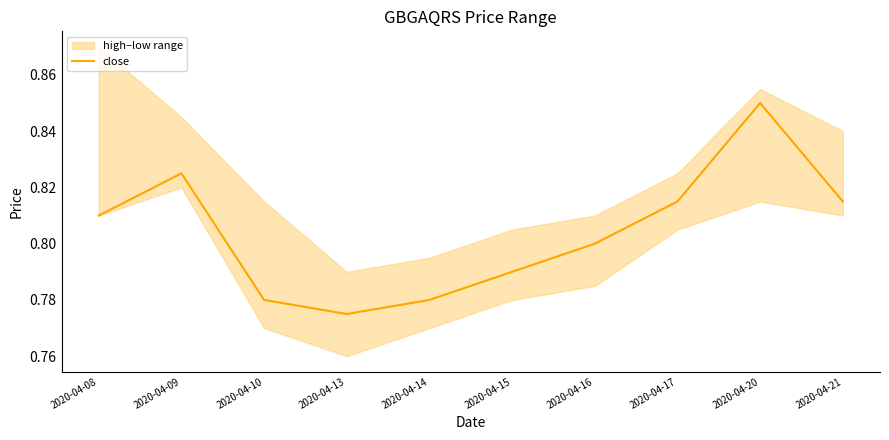

The value of close at 2020-04-21 is 0.5. True or false?

False